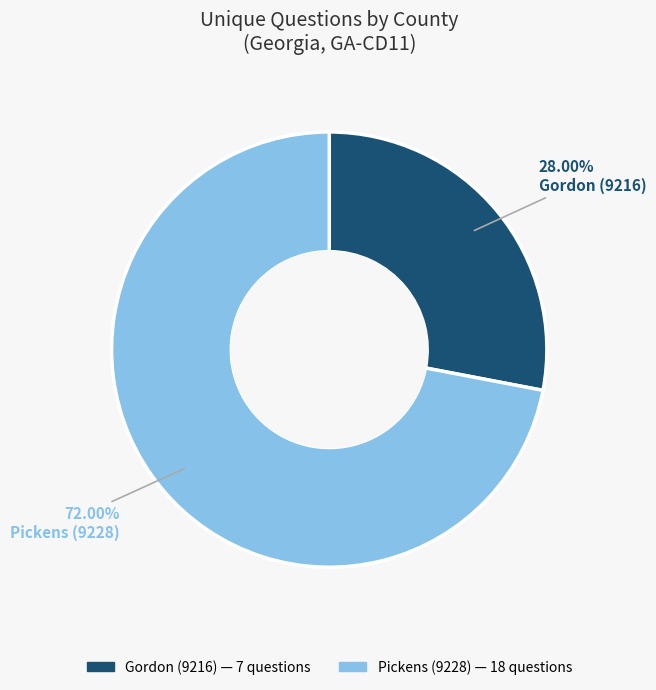

Which slice is the smallest?

Gordon (9216)